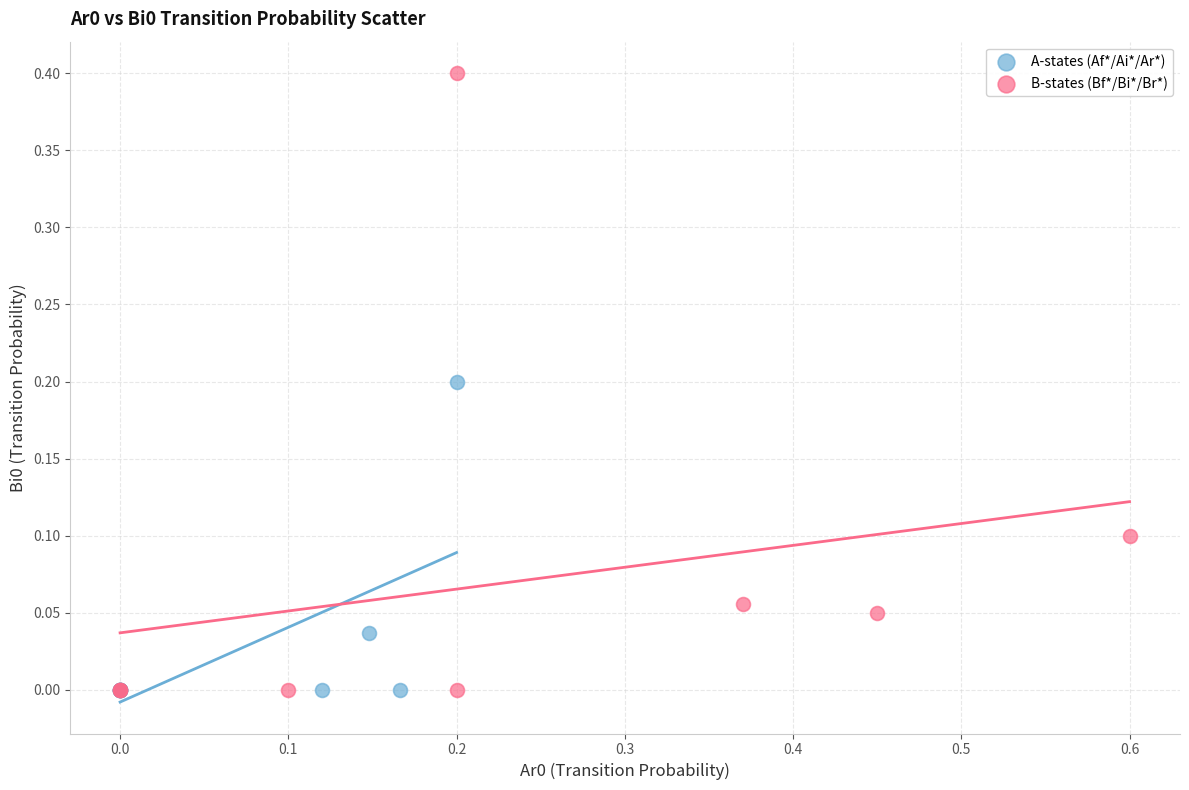

Which series has the largest Y range (max minus min)?

B-states (Bf*/Bi*/Br*)